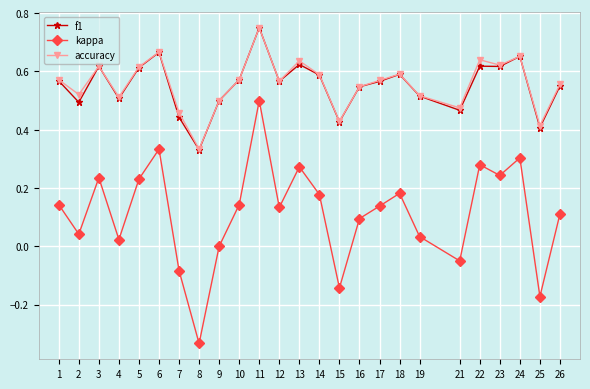

Between 10 and 14, which series saw the biggest shift?

kappa